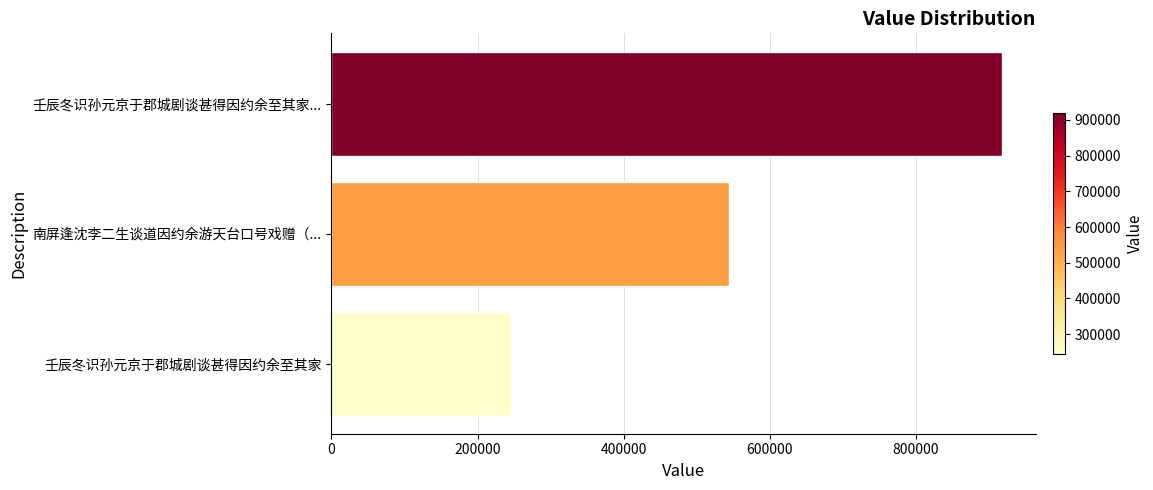

Reading top to bottom, list all the values displayed in this chart.

壬辰冬识孙元京于郡城剧谈甚得因约余至其家...=918178	南屏逢沈李二生谈道因约余游天台口号戏赠（...=544067	壬辰冬识孙元京于郡城剧谈甚得因约余至其家=245360